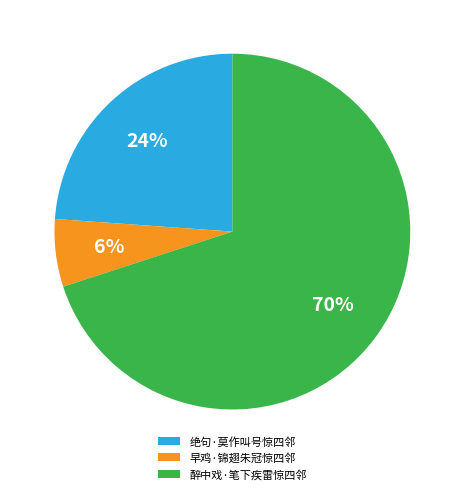

To the nearest percent, what is the difference between the 绝句·莫作叫号惊四邻 and 早鸡·锦翅朱冠惊四邻 slice percentages?

18%